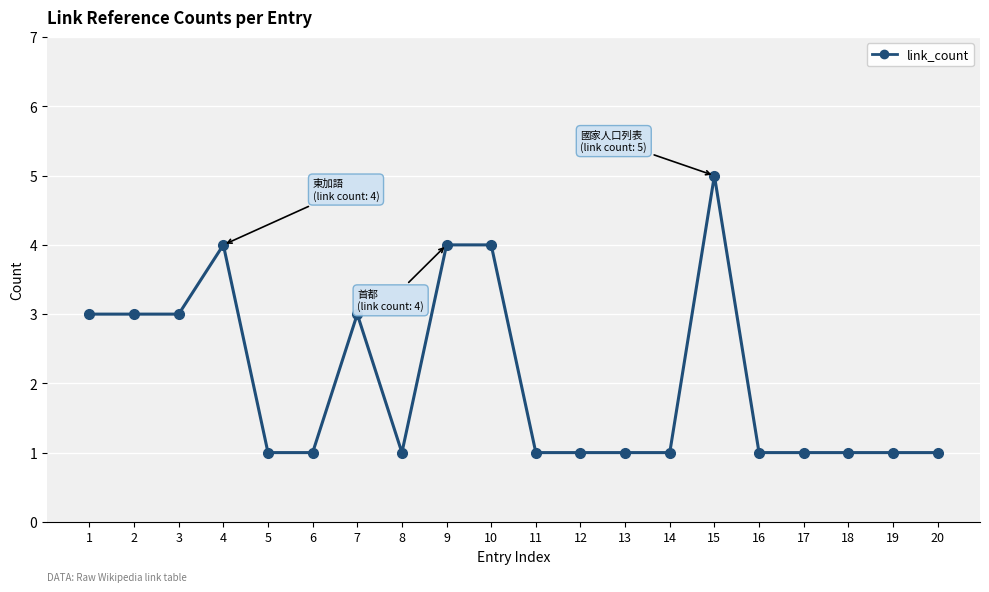

What is the average value?

2